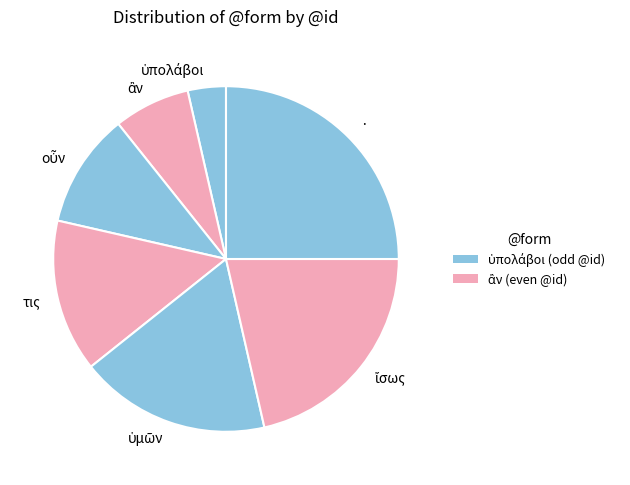

Does · account for over 50% of the chart?

No